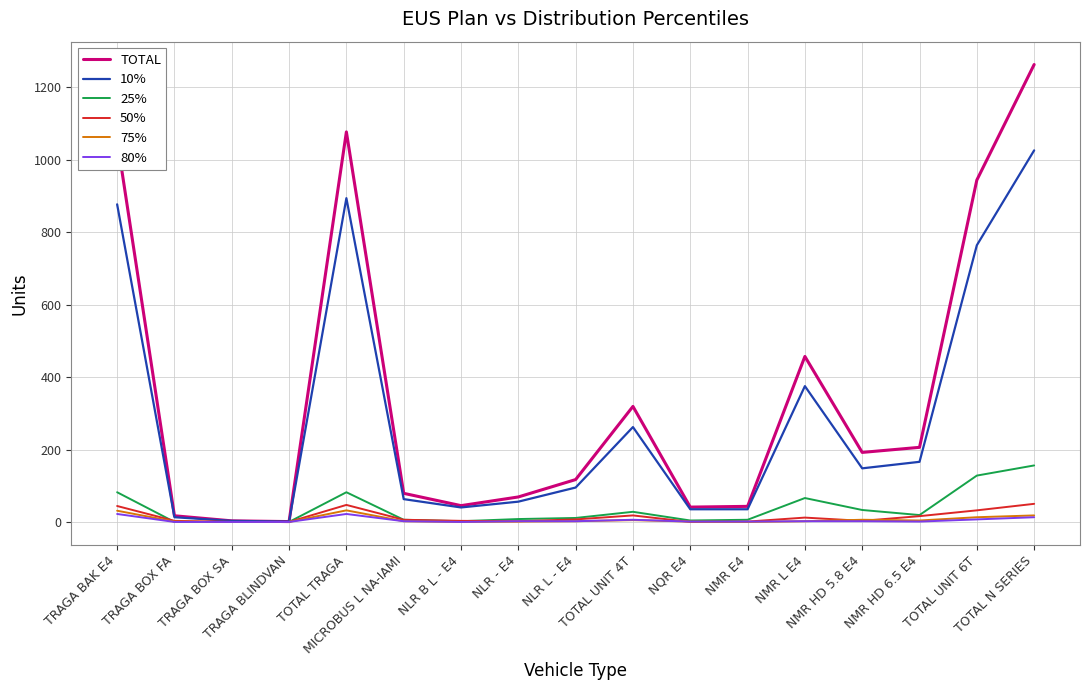

How many interior local valleys does the TOTAL series have?

4